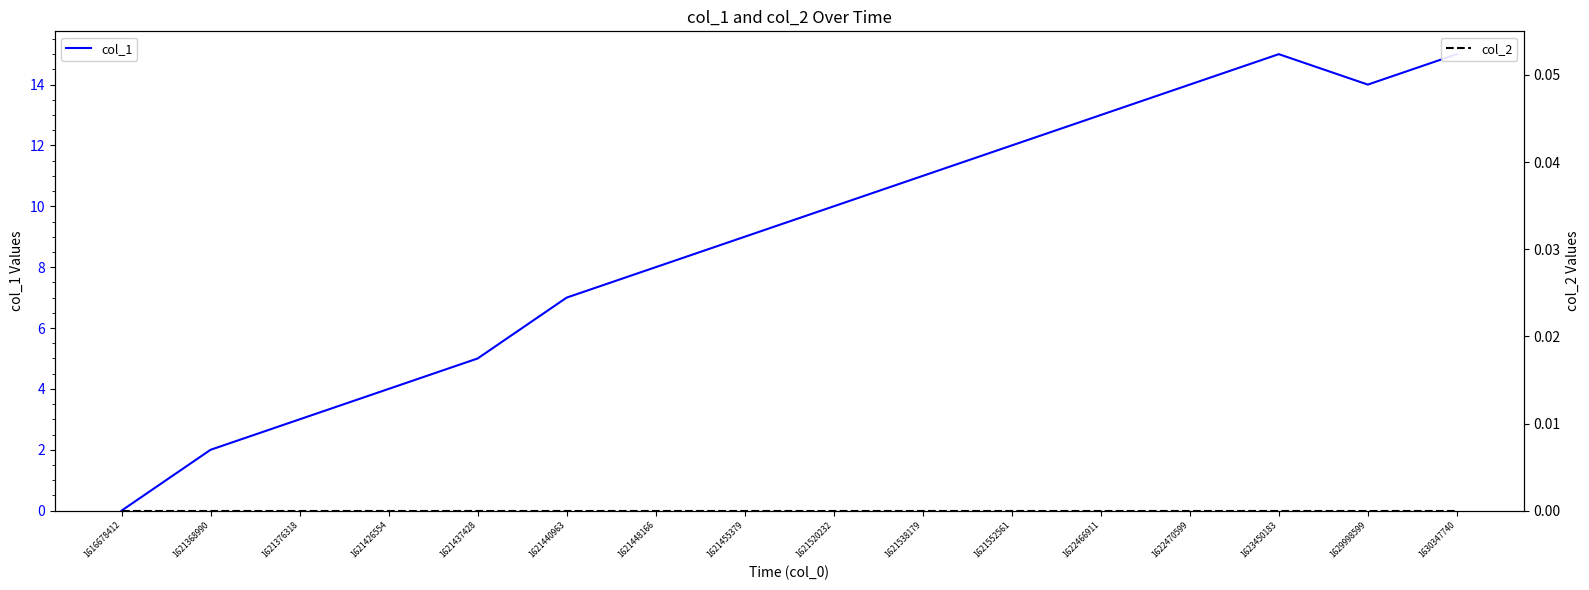

The value of col_2 at 1622470599 is 0. True or false?

True